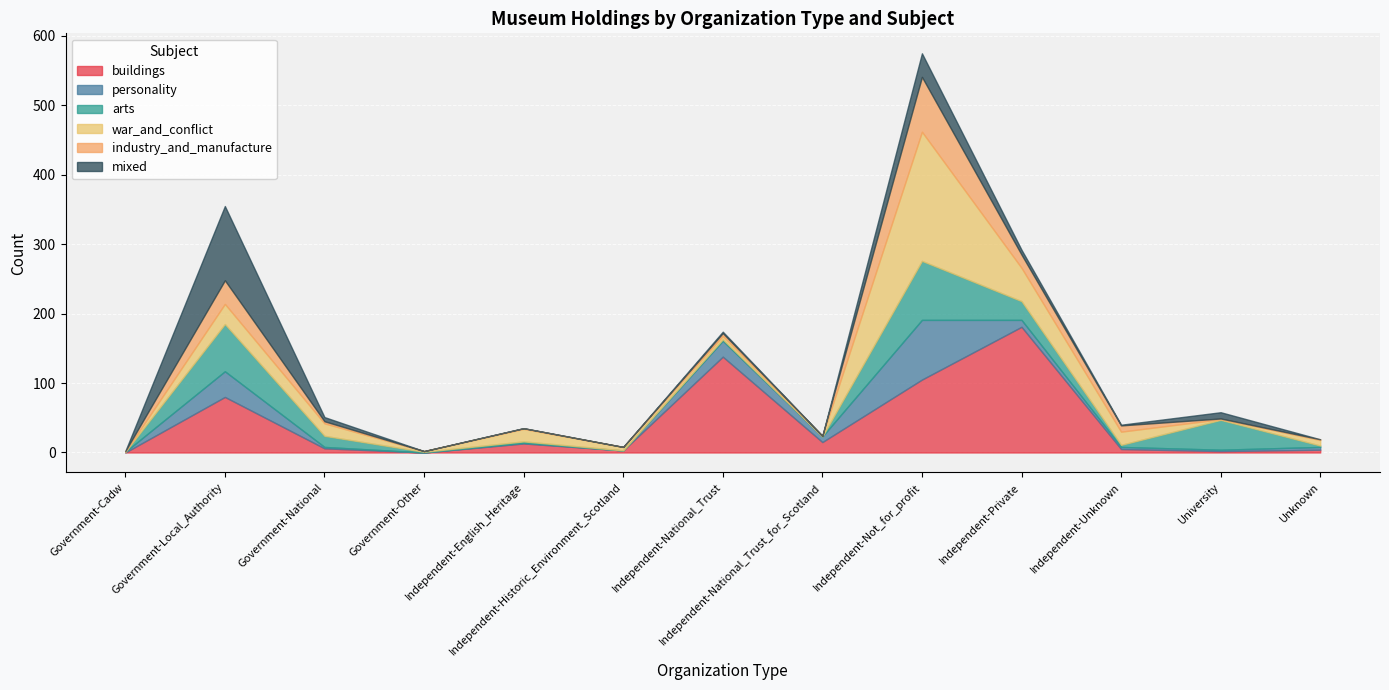

Which category has the highest value in the buildings series?

Independent-Private